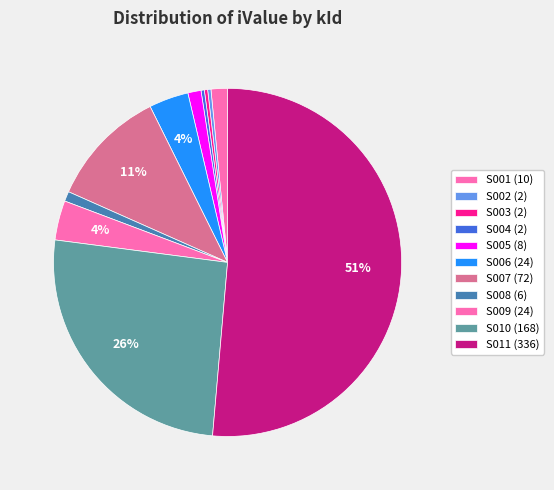

To the nearest percent, what percentage of the pie is S009?

4%